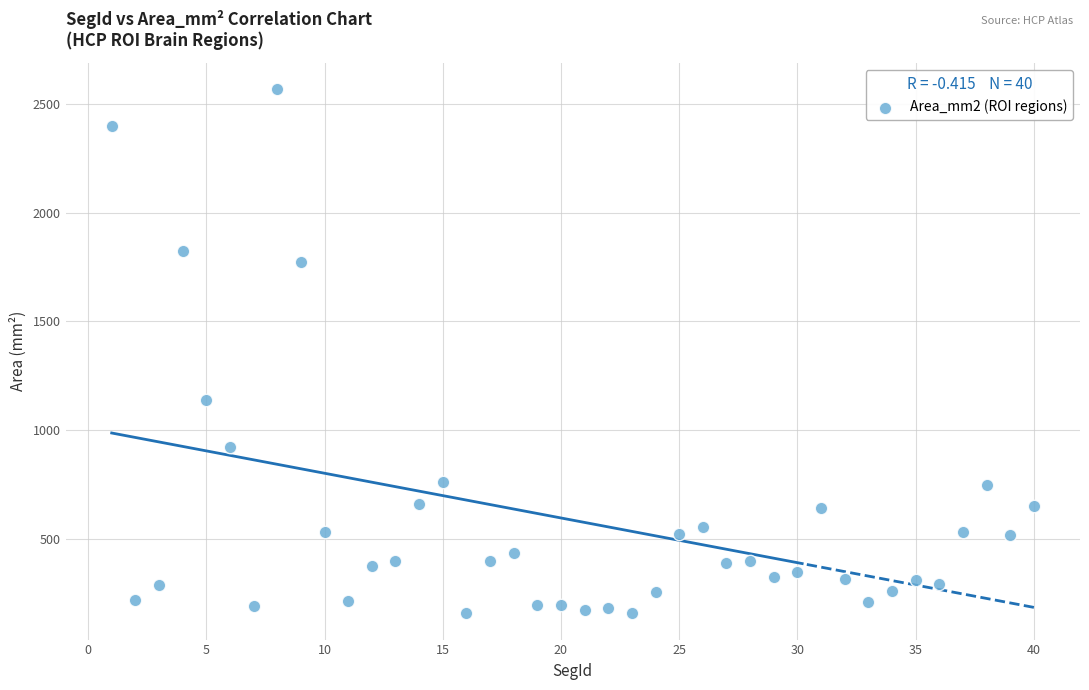

What Y value in the scatter plot is closest to 1362?

1140.3